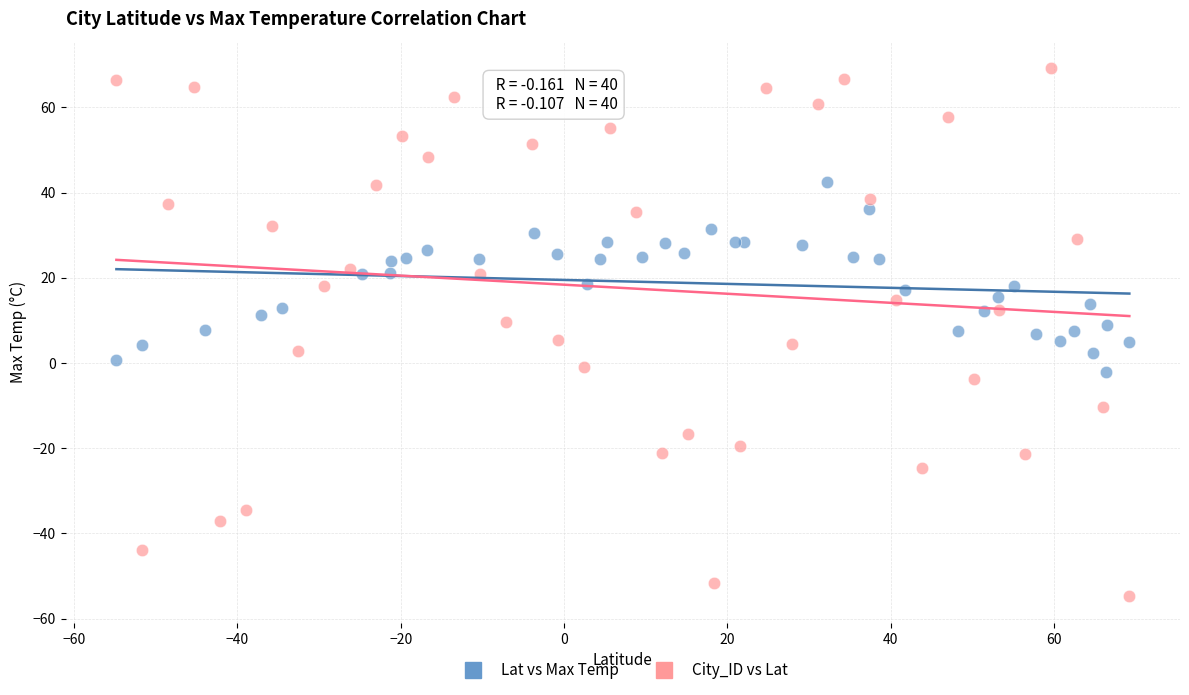

Which series has the largest Y range (max minus min)?

City_ID vs Lat